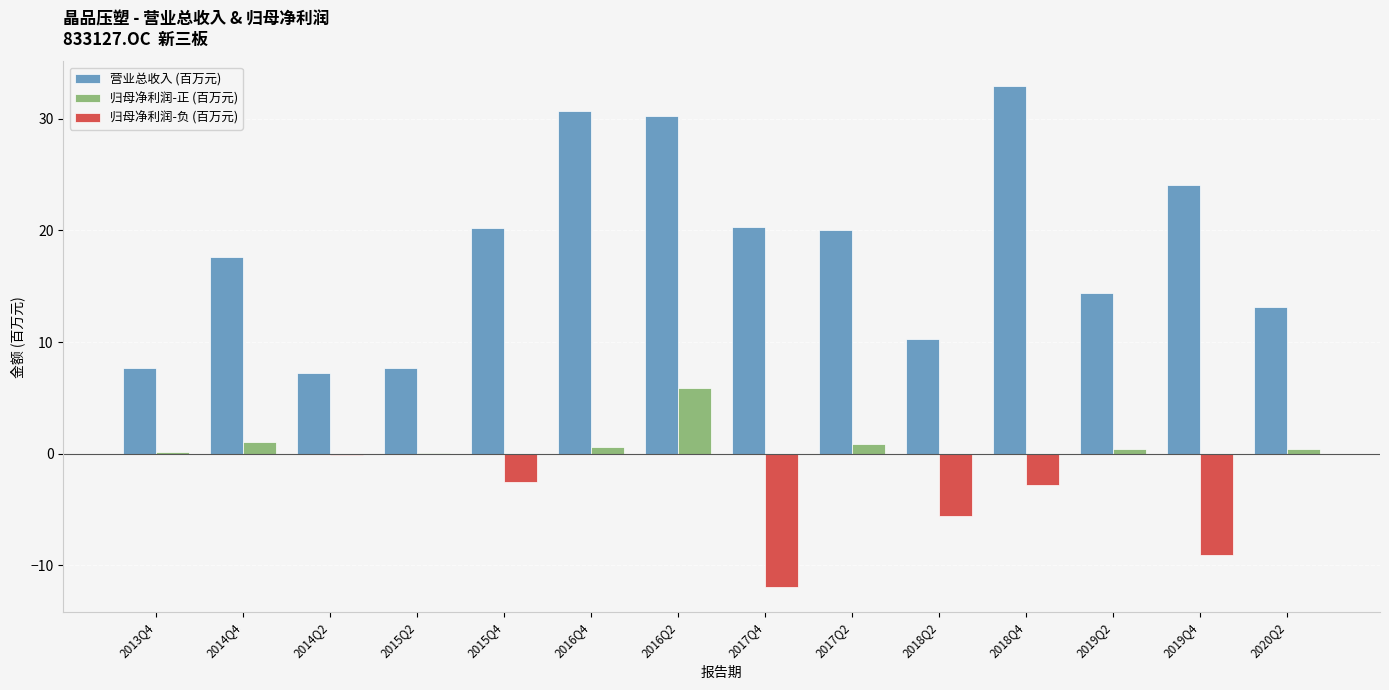

What is the highest value of the 归母净利润-正 (百万元) series?

5.8